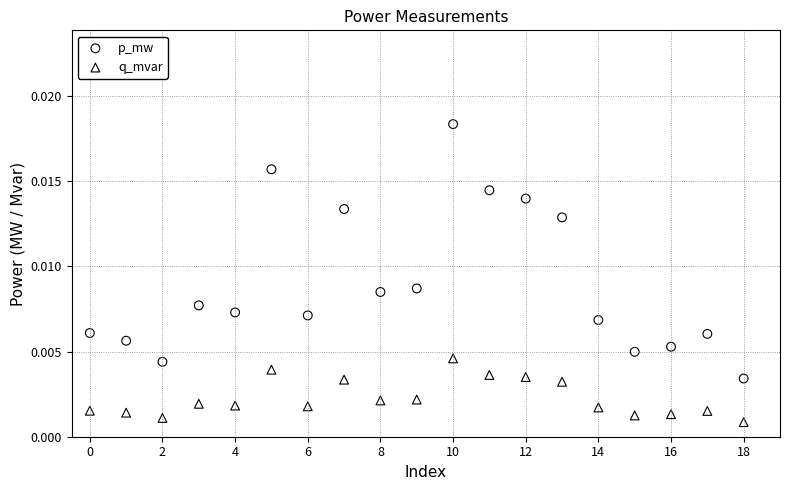

Which series has the widest spread of Y values?

p_mw